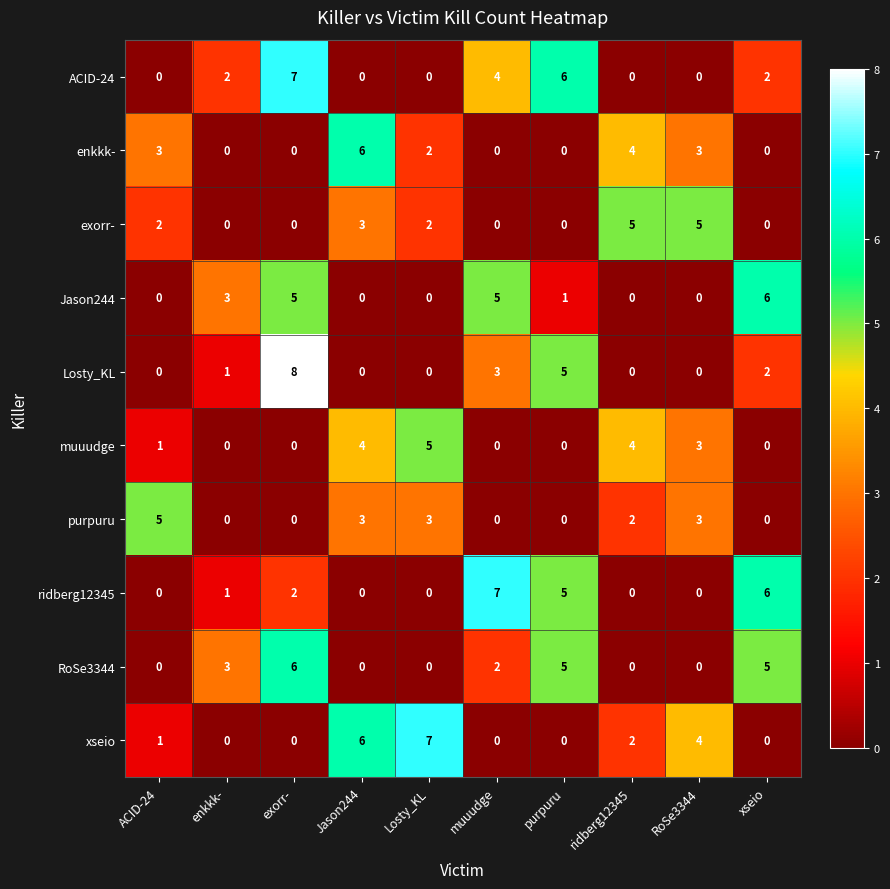

What is the spread (max minus min) of values at enkkk-?

3